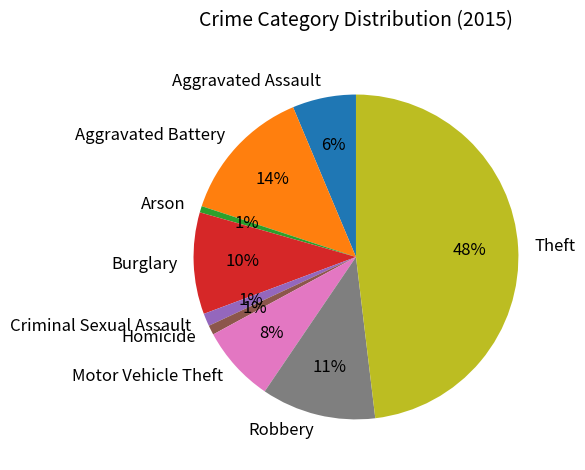

Does Aggravated Assault represent more than half of the total?

No